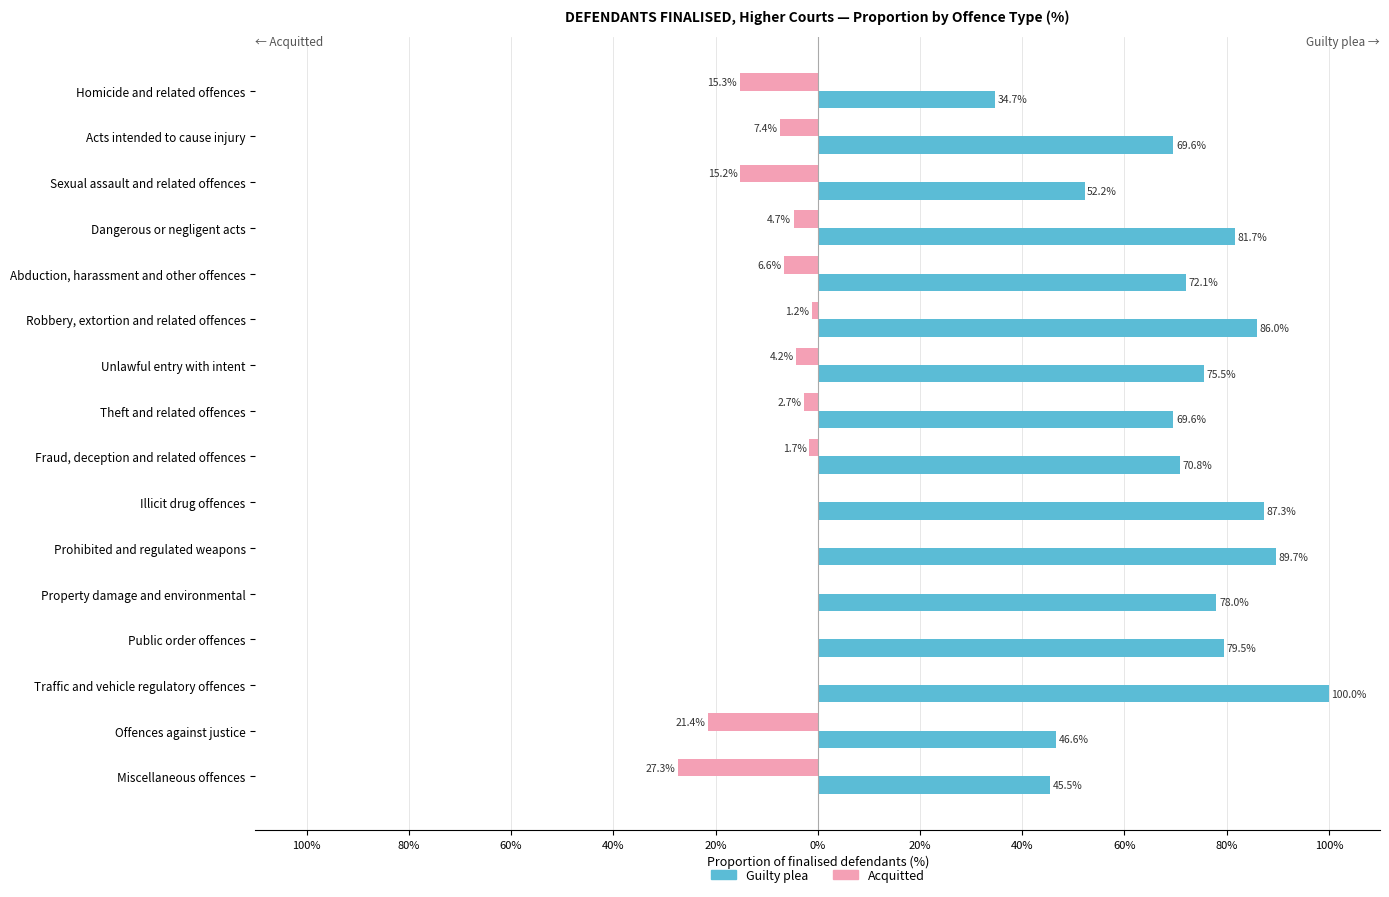

What are all the series names shown in the legend?

Guilty plea, Acquitted